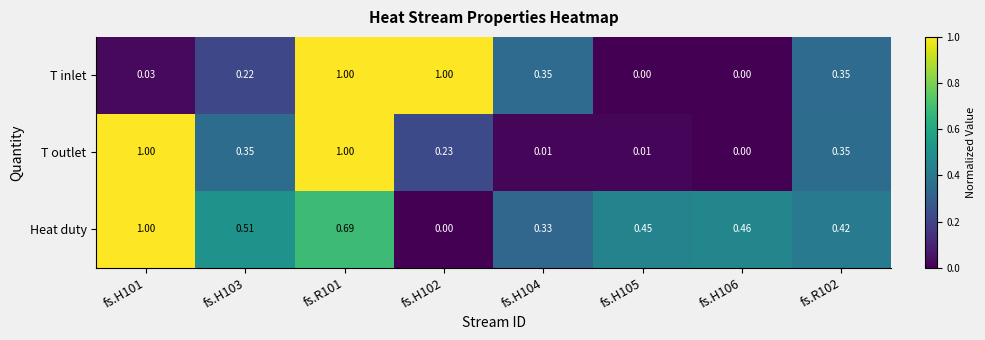

Is the value of T outlet at fs.H104 greater than the value of T inlet at fs.H106?

Yes